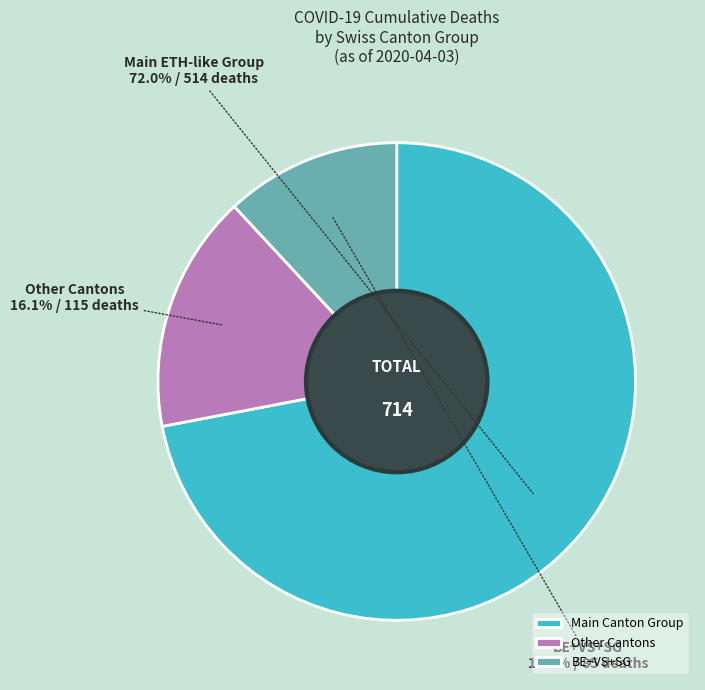

Does any single category account for the majority?

Yes